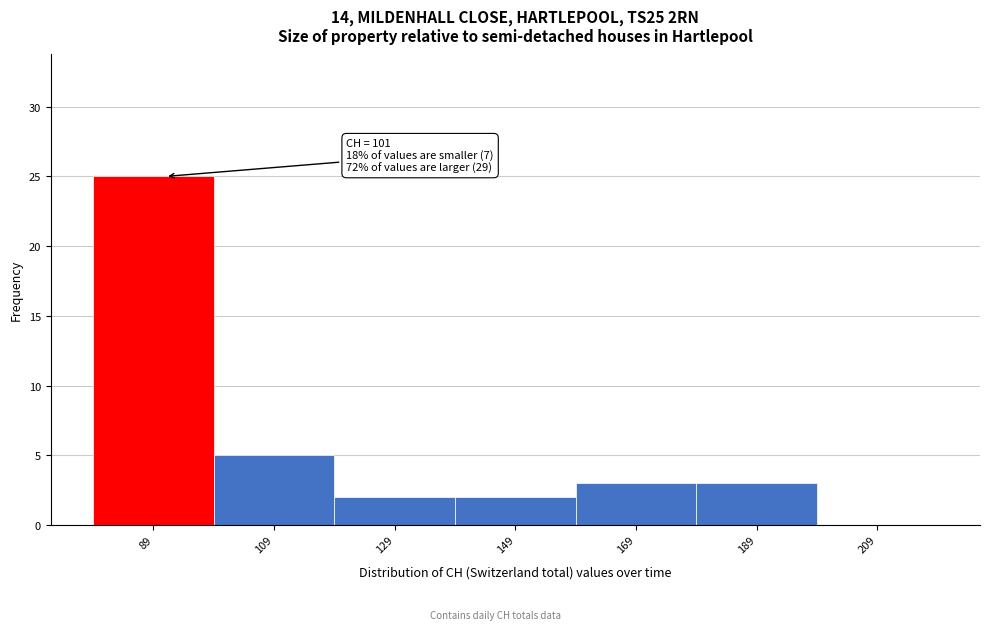

Reading left to right, extract all data points from this chart.

89=25	109=5	129=2	149=2	169=3	189=3	209=0